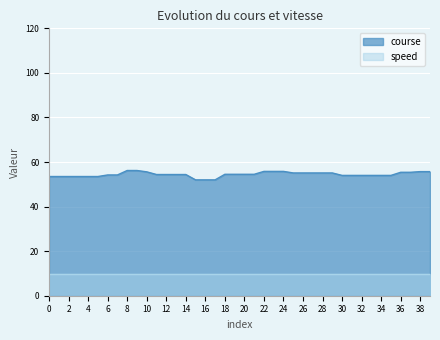

True or false: the data has more than 1 interior local peaks.

False